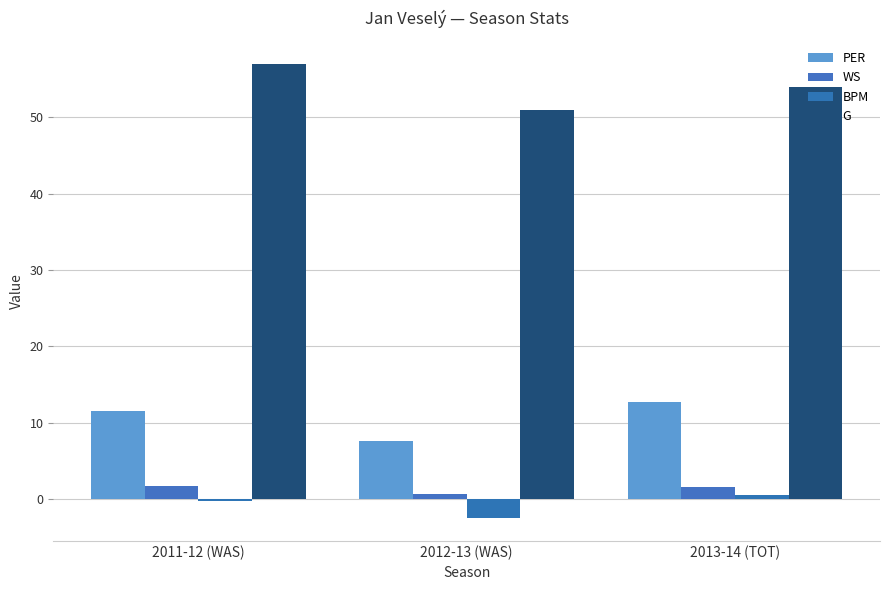

How many WS values are between 0 and 1?

1